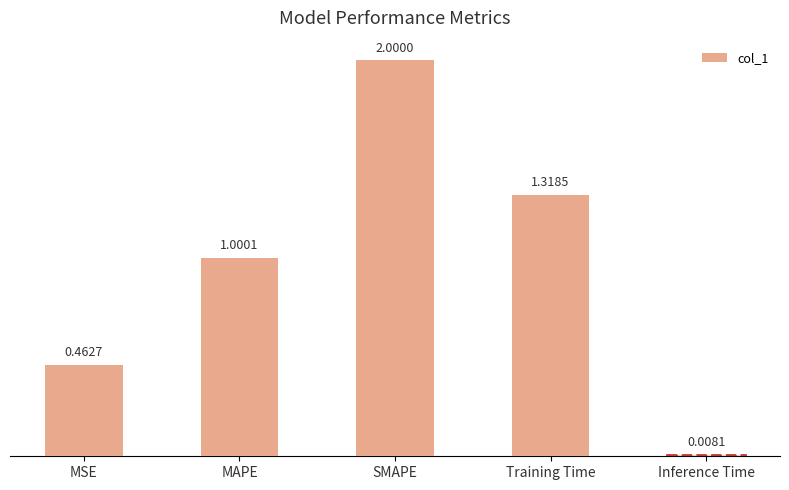

What is the average value?

1.0